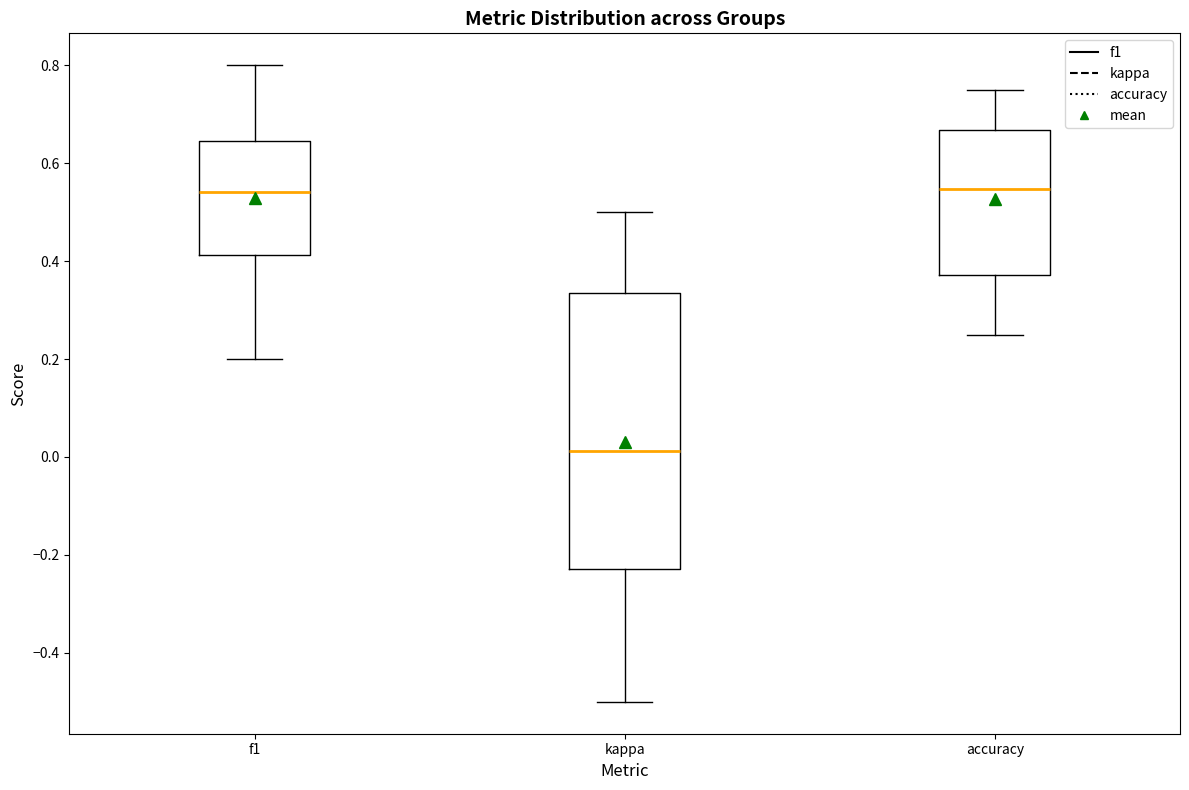

Reading left to right, transcribe this box plot: for each box, give where its median line is, the range the box spans, and where its two whiskers end, as read against the y-axis. The values are not printed on the chart, so give them approximately, as read against the axis.

f1: median 0.54, box 0.42 to 0.64, whiskers 0.20 to 0.80
kappa: median 0.02, box -0.22 to 0.34, whiskers -0.50 to 0.50
accuracy: median 0.54, box 0.38 to 0.66, whiskers 0.26 to 0.76